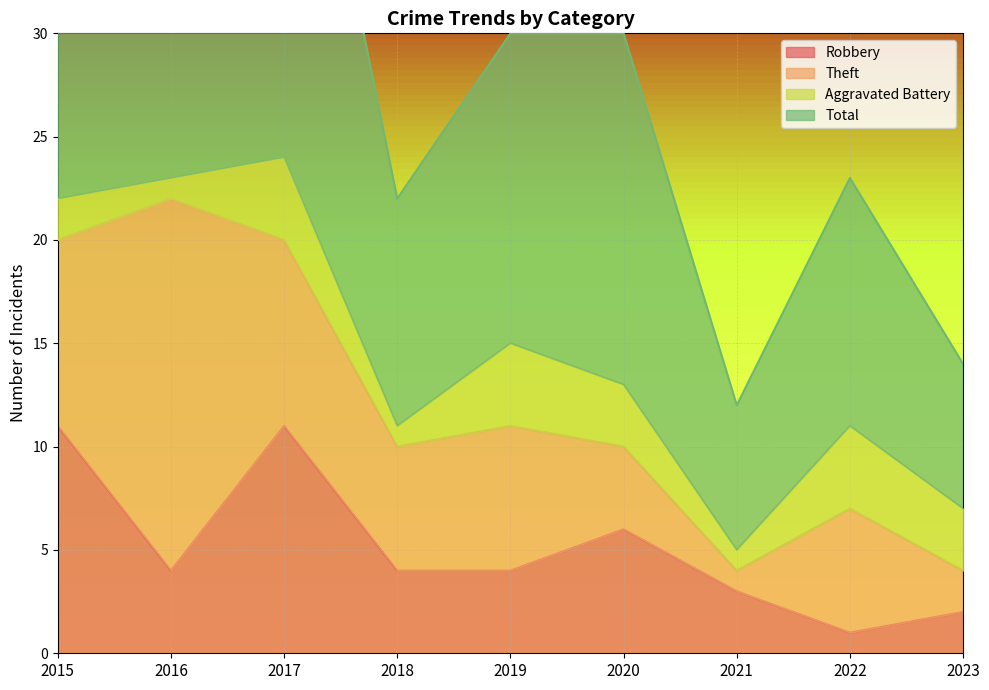

How many interior local peaks does the Robbery series have?

2